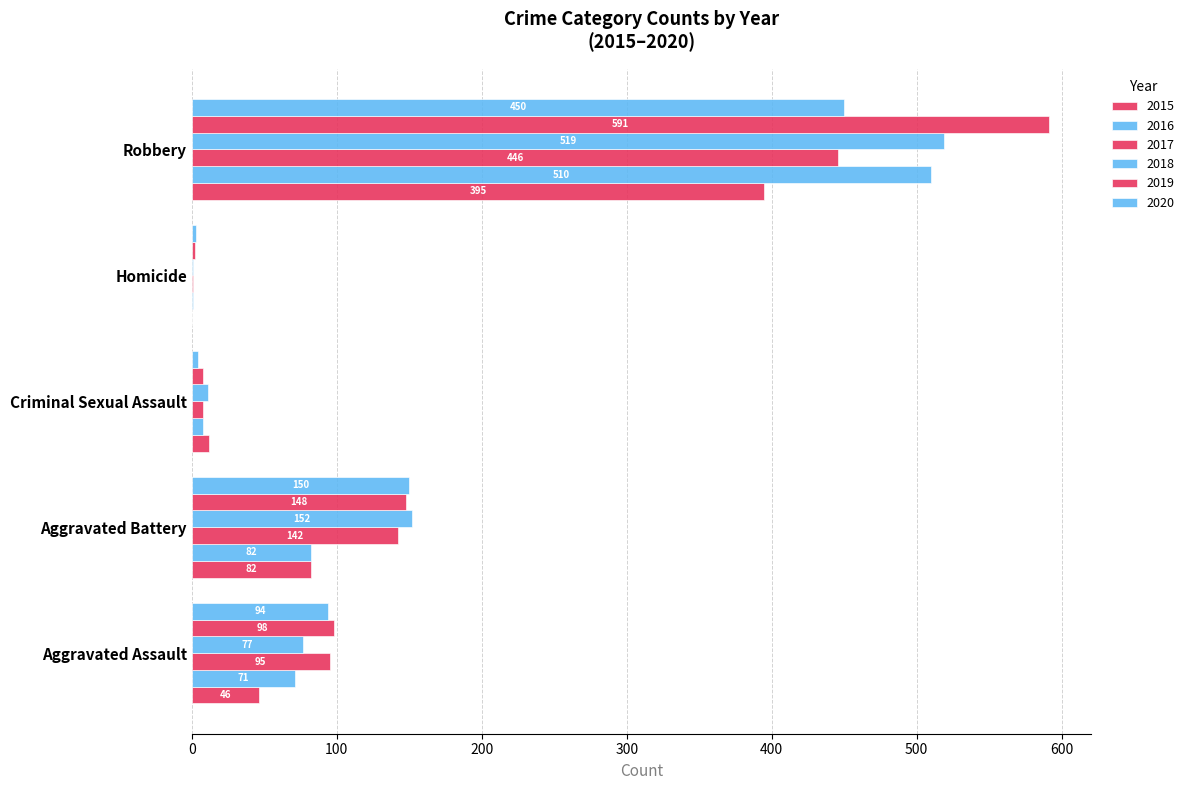

Count the number of categories in the chart.

5